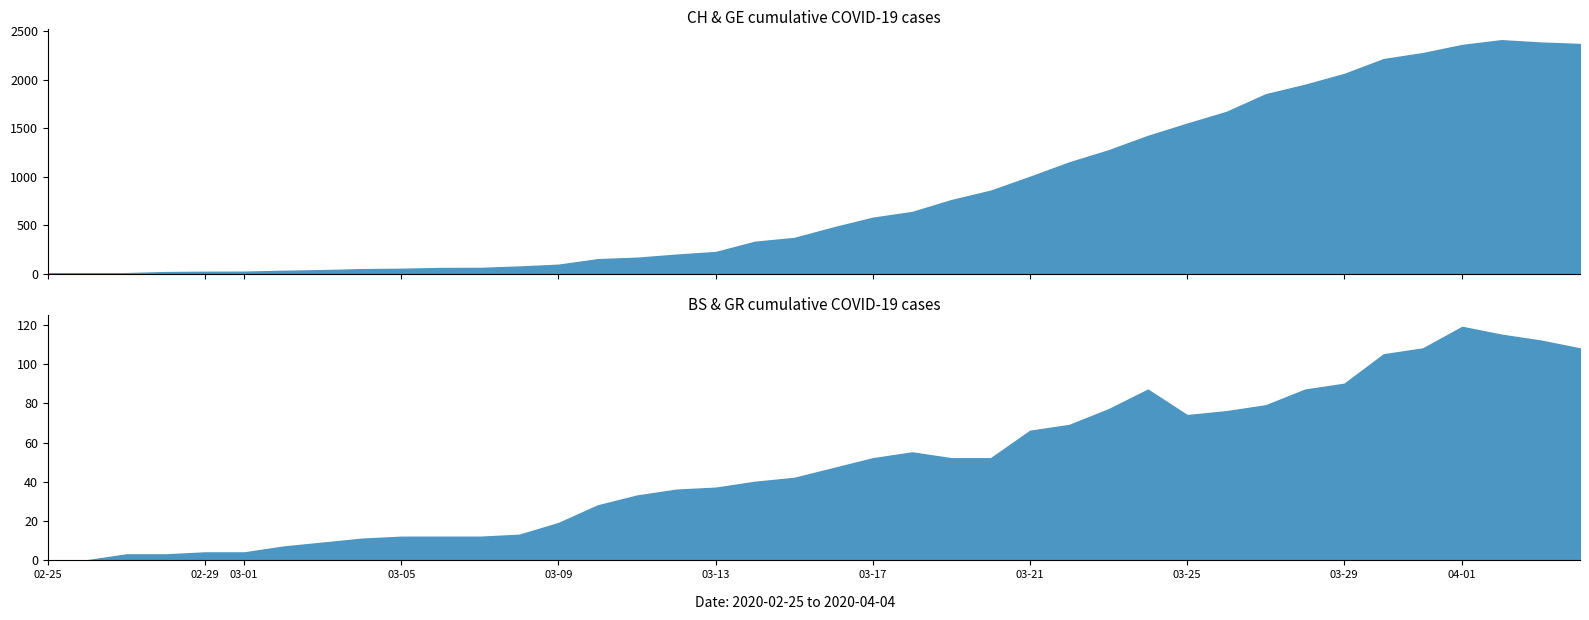

Is it true that GR equals 45 at 2020-03-25?

True